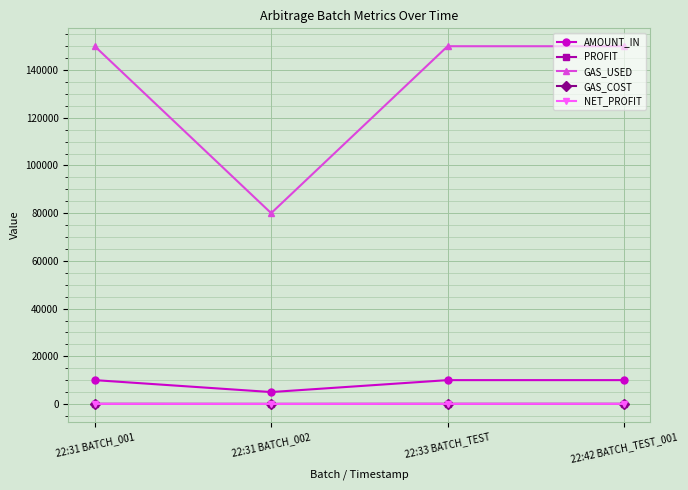

Which category has the lowest value in the GAS_USED series?

22:31 BATCH_002